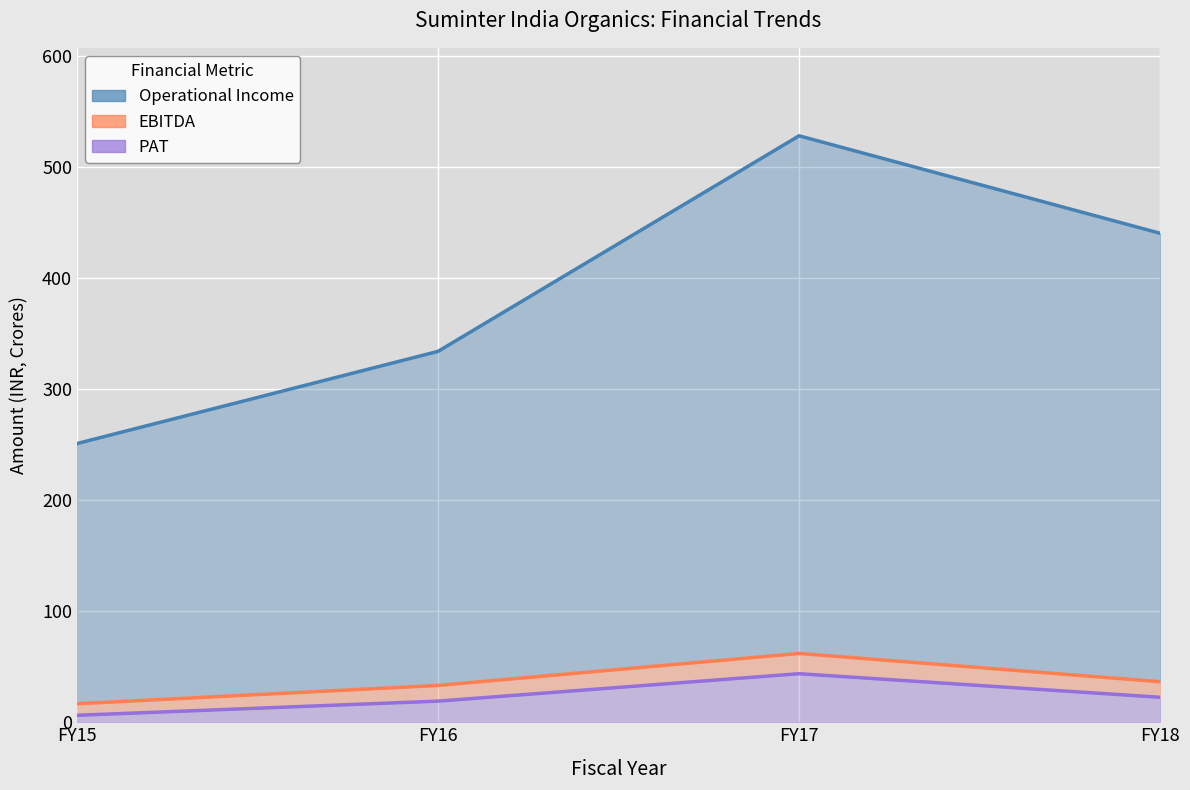

The value of Operational Income (line) at FY16 is 334.1. True or false?

True